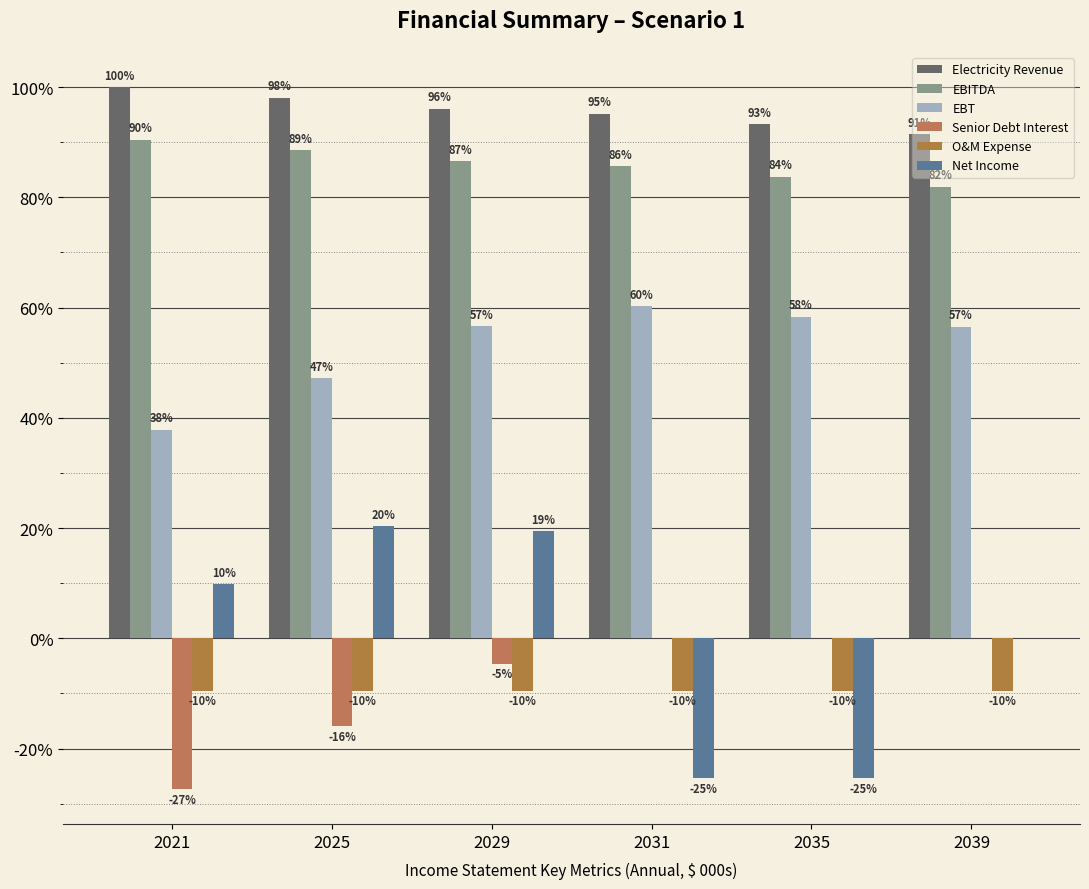

At how many categories does at least one series exceed 72?

6